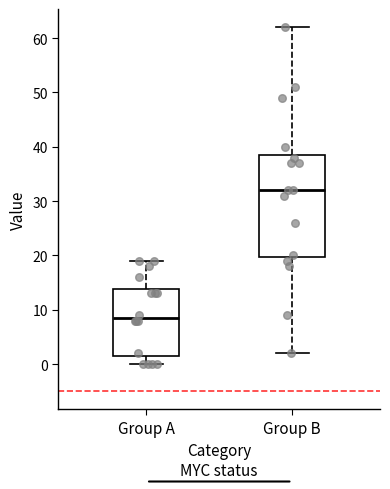

Where does the upper whisker of the box for Group A end on the y-axis? The values are not printed on the chart, so give them approximately, as read against the axis.

19